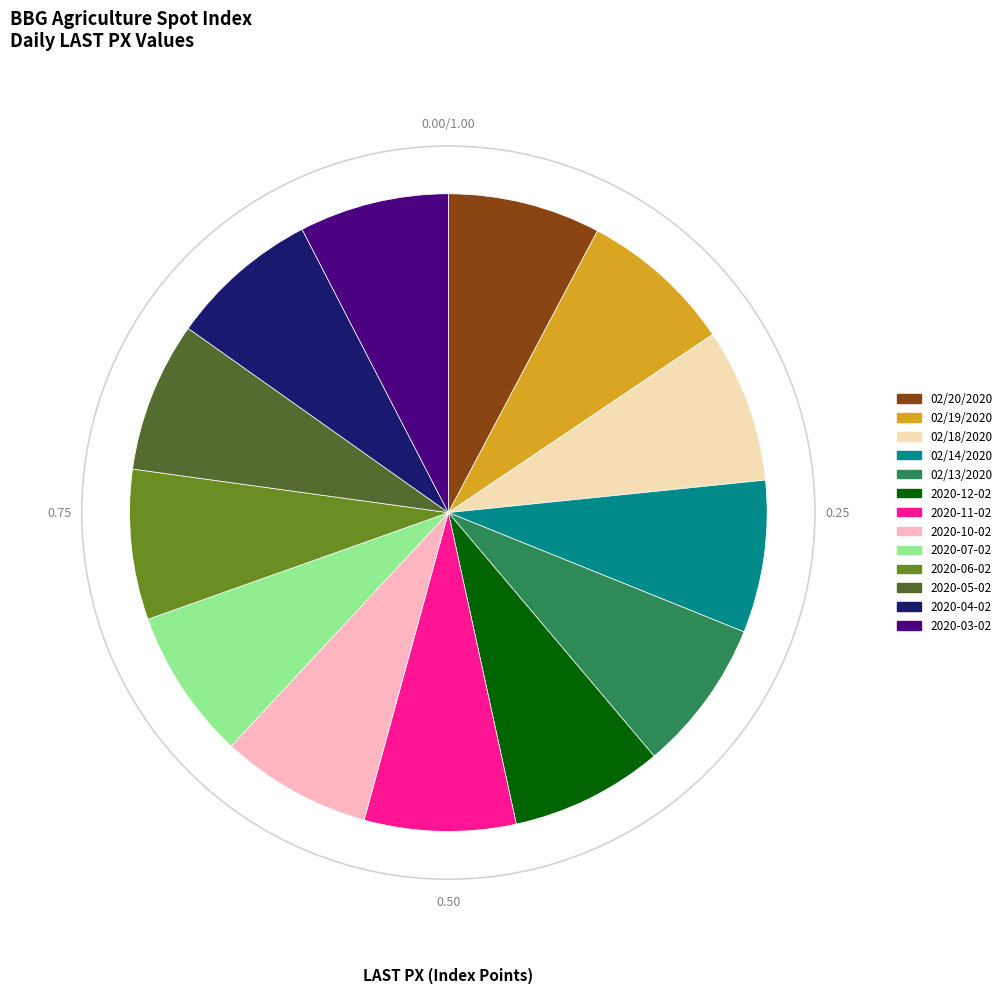

Does 2020-11-02 represent more than half of the total?

No